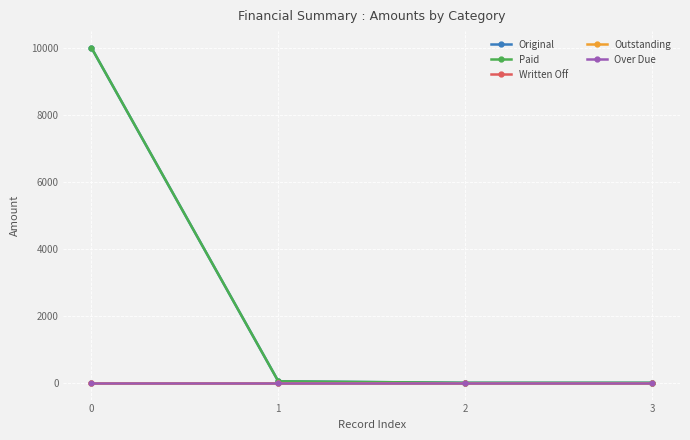

Rank the series by their maximum value, from highest to lowest.

Original, Paid, Written Off, Outstanding, Over Due